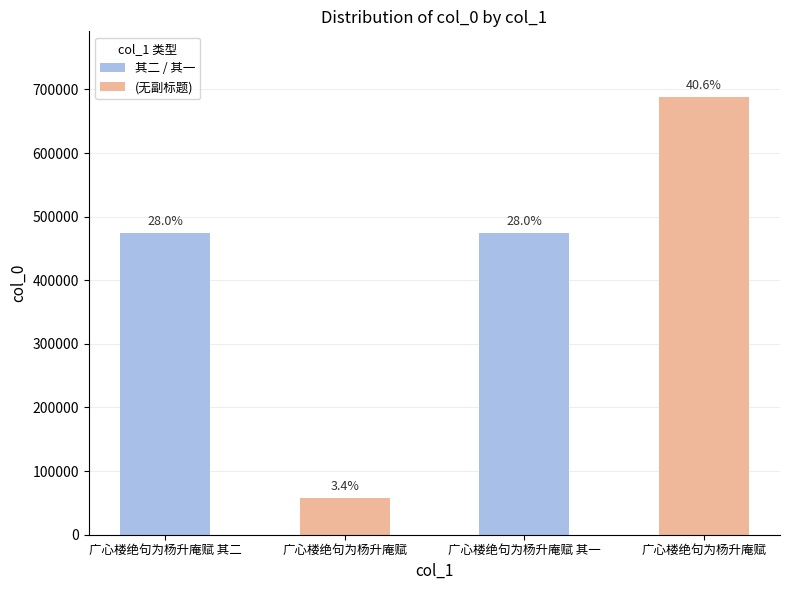

What is the change in value from 广心楼绝句为杨升庵赋 to 广心楼绝句为杨升庵赋 其一?

+416388